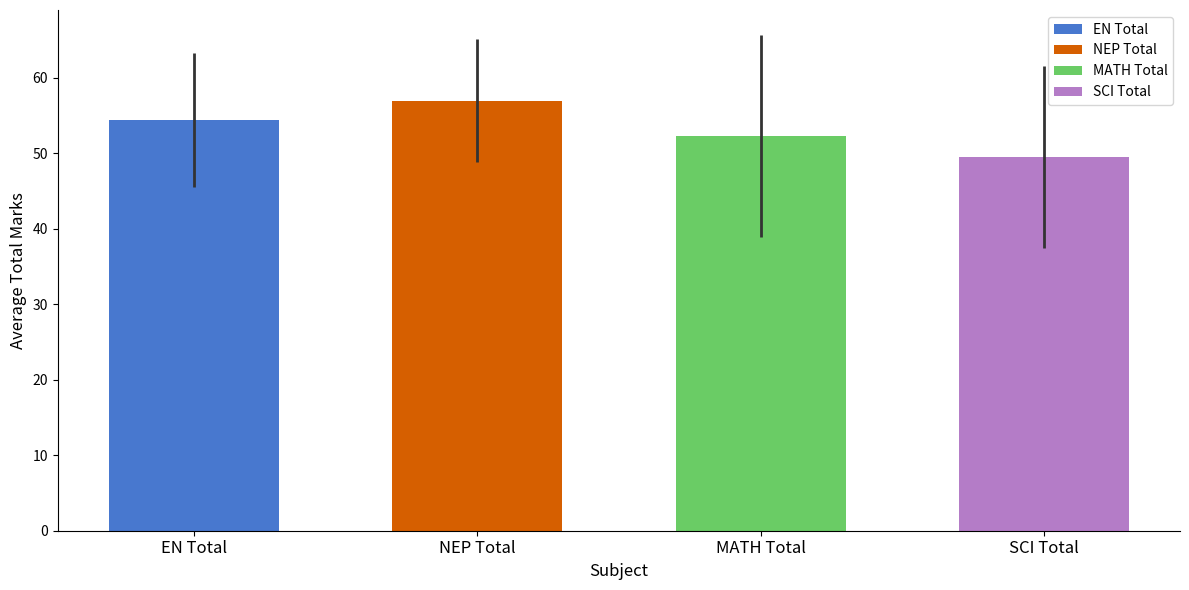

At PRAJWAL TAMANG, list the series in order from smallest to largest.

SCI Total, MATH Total, EN Total, NEP Total